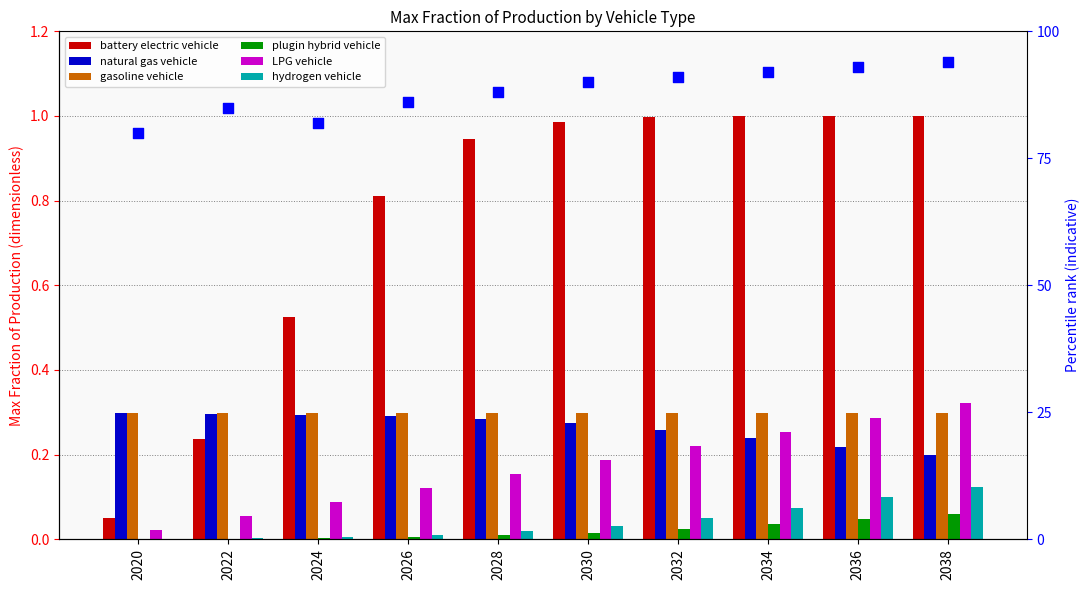

Which series reaches the minimum Y coordinate?

hydrogen vehicle